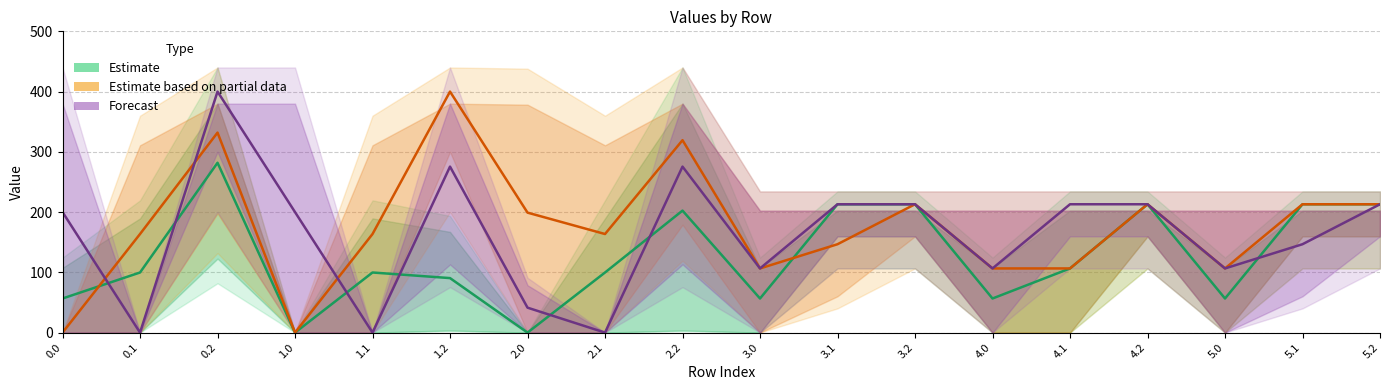

At which label does Forecast reach its peak?

0.2